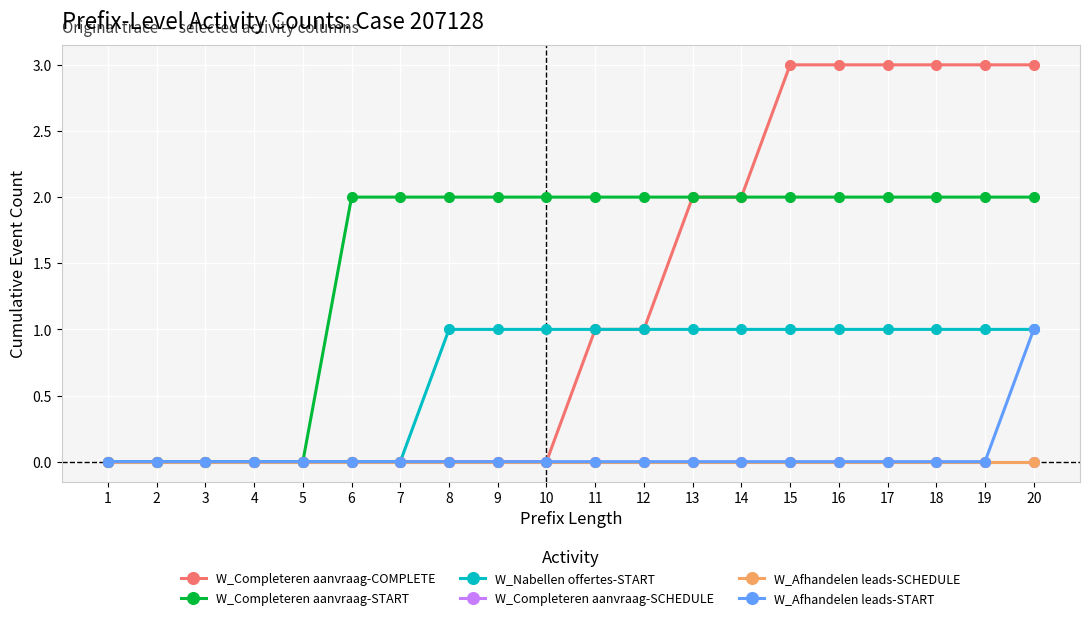

Is it true that W_Nabellen offertes-START equals 1 at 10?

True